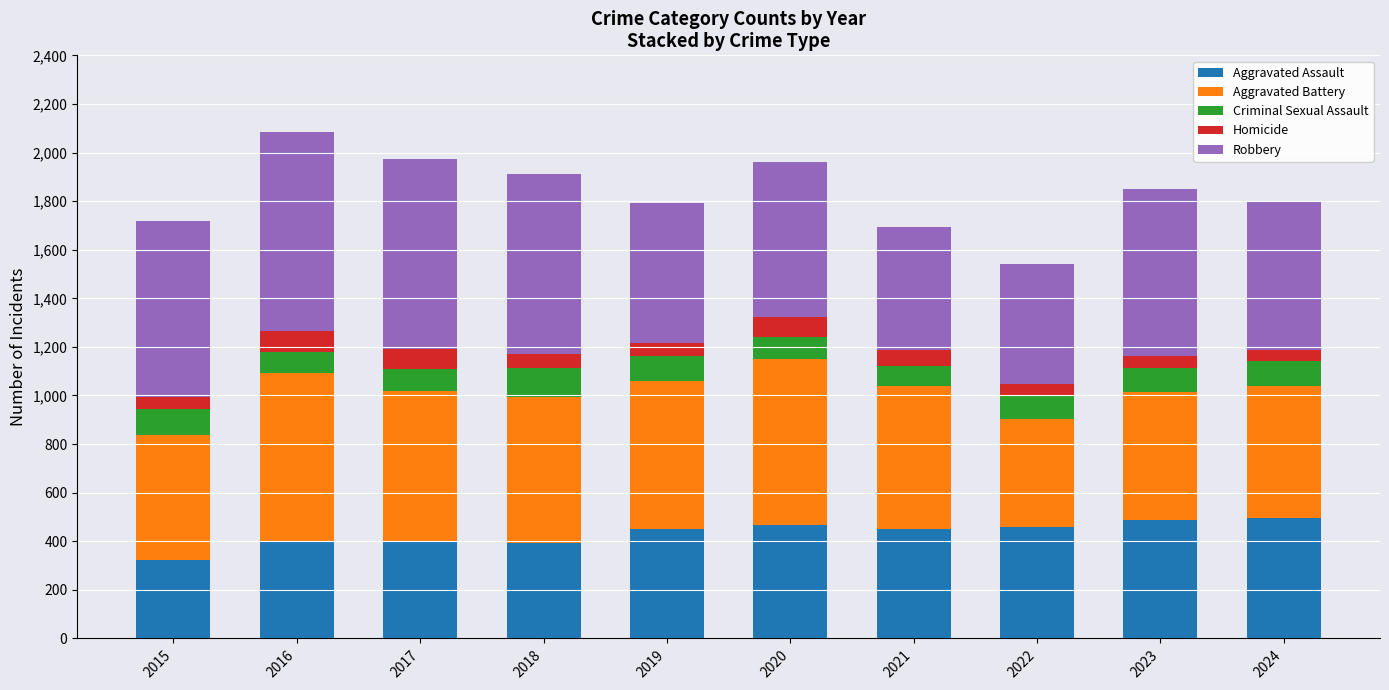

How many categories are shown in the chart?

10